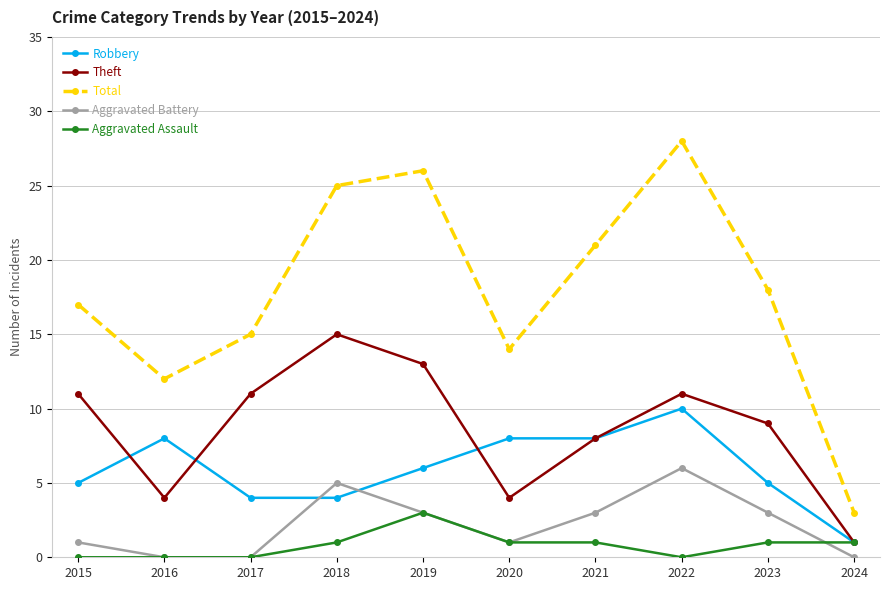

True or false: Total has a value of 28 at 2022.

True